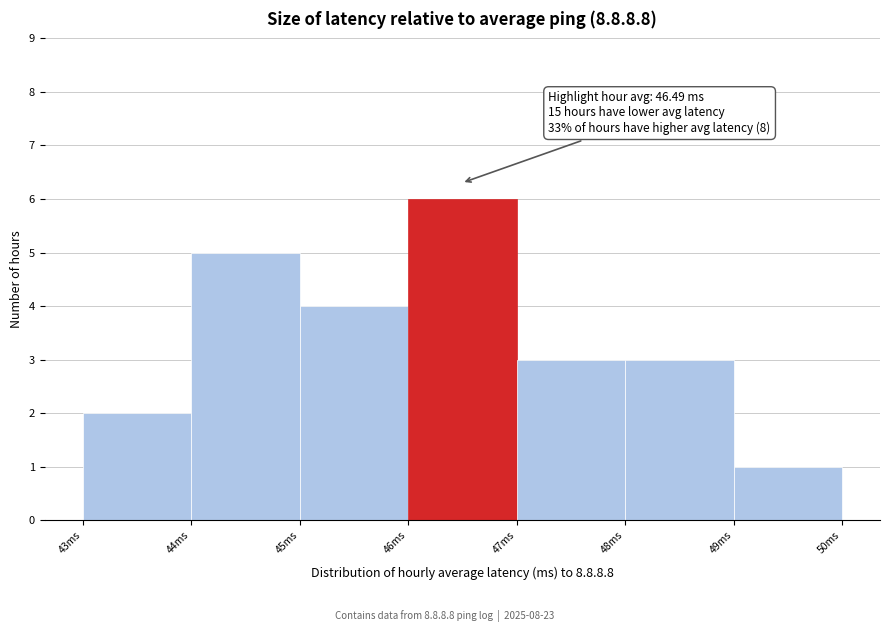

Over which range of the x-axis is the bar tallest?

46 to 47